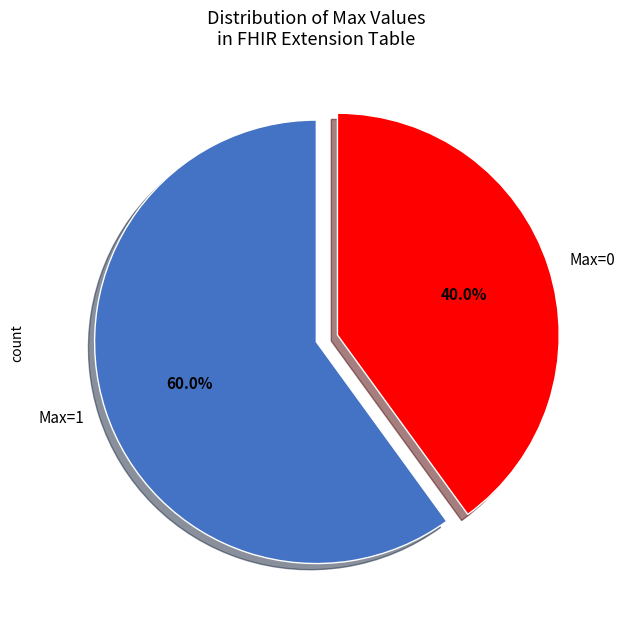

Count the number of slices in the pie.

2